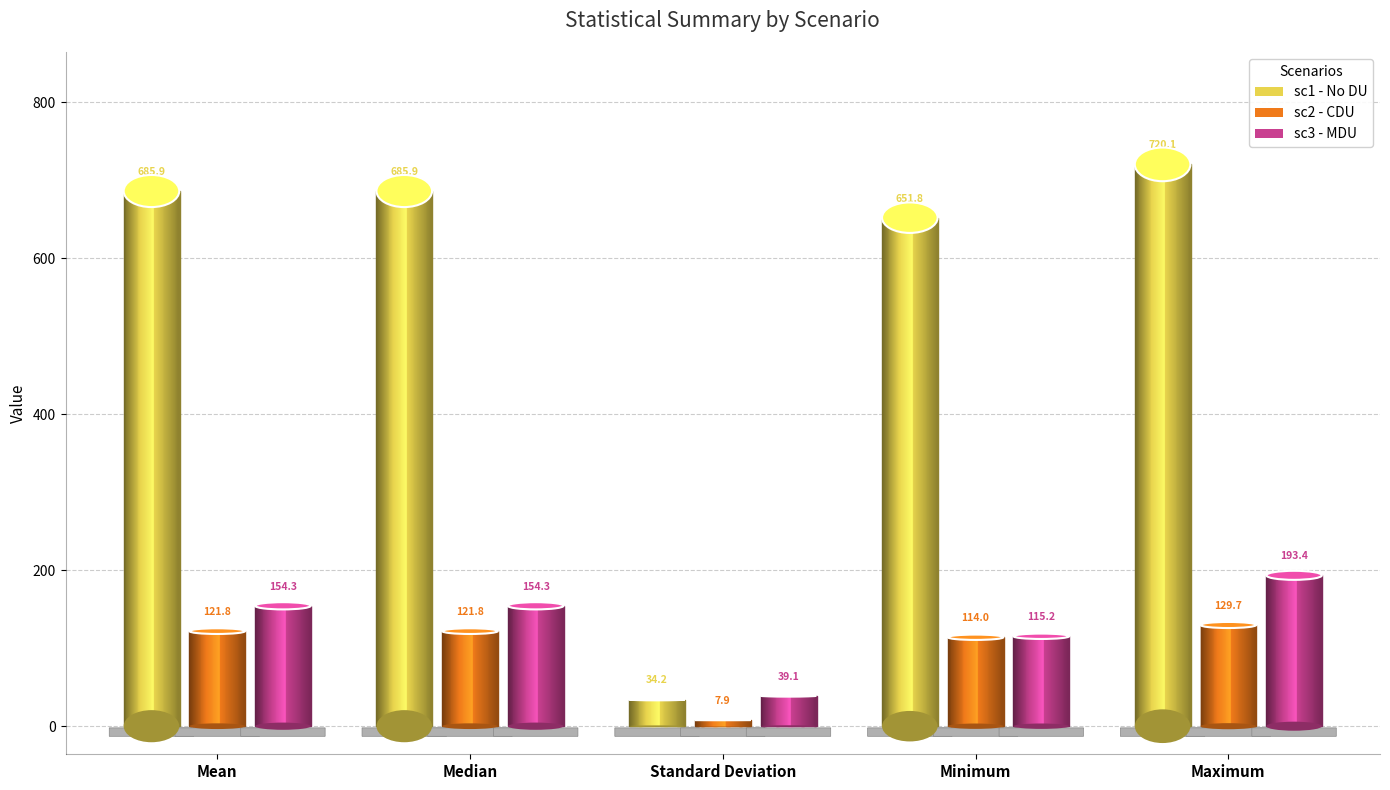

List the labels in order of sc3 - MDU value, largest first.

Maximum, Mean, Median, Minimum, Standard Deviation